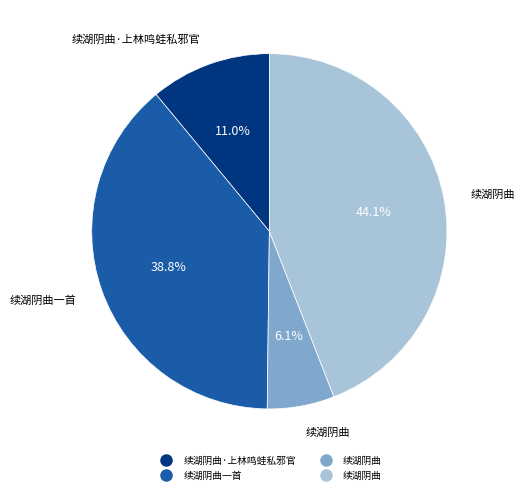

Is there a majority slice in this chart?

No